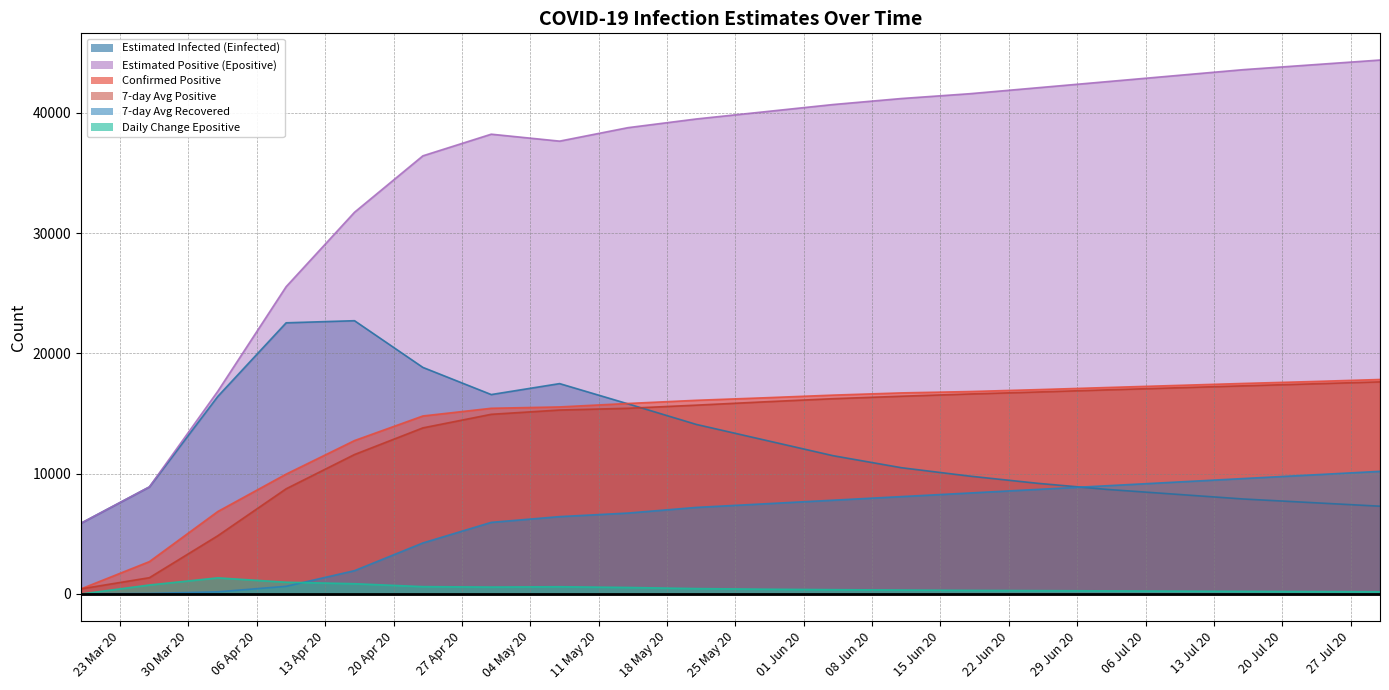

What is the label of the 14th point from the left?

2020-06-18